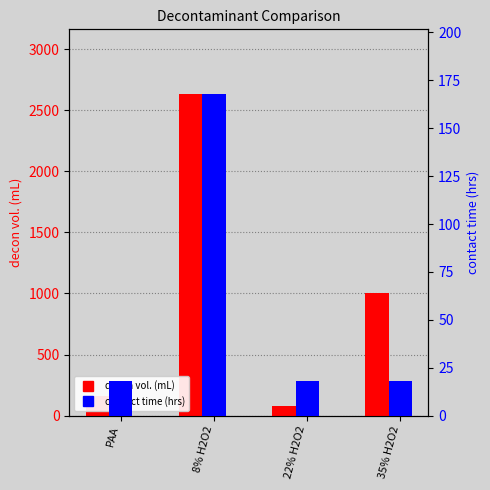

What is the spread (max minus min) of values at 8% H2O2?

2467